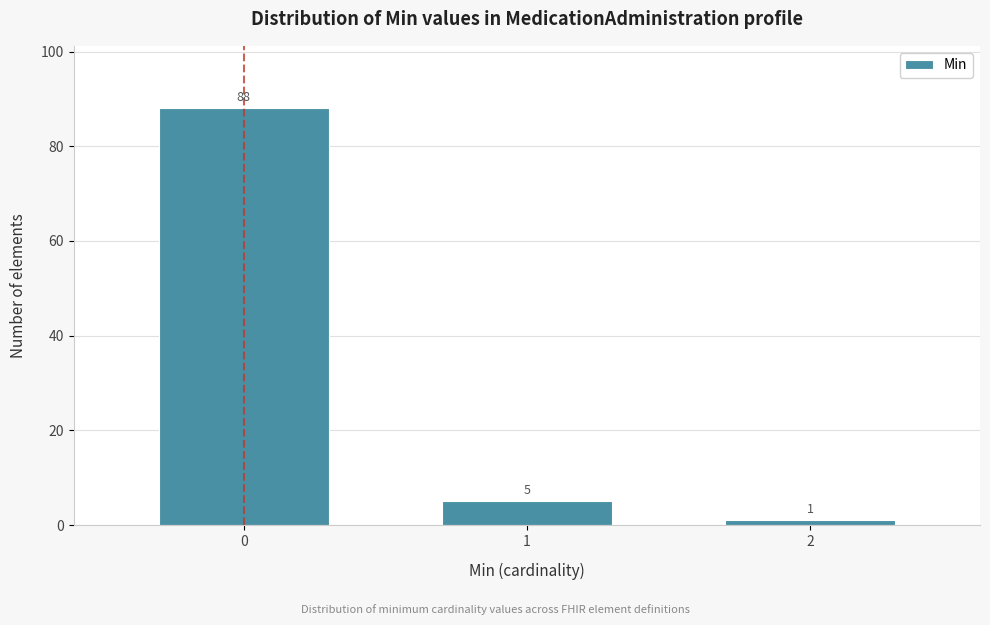

Reading left to right, list all the values displayed in this chart.

0=88	1=5	2=1